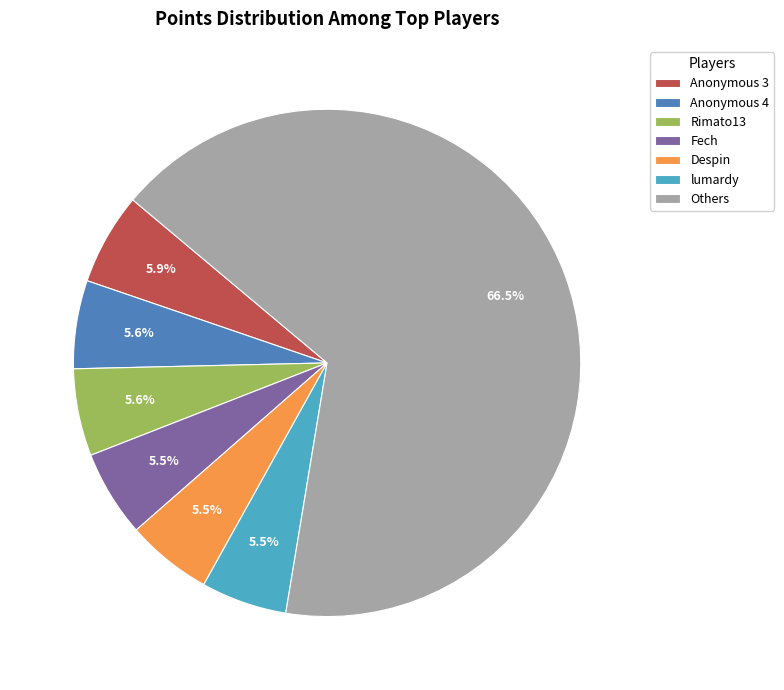

Between Anonymous 3 and Others, which is larger?

Others